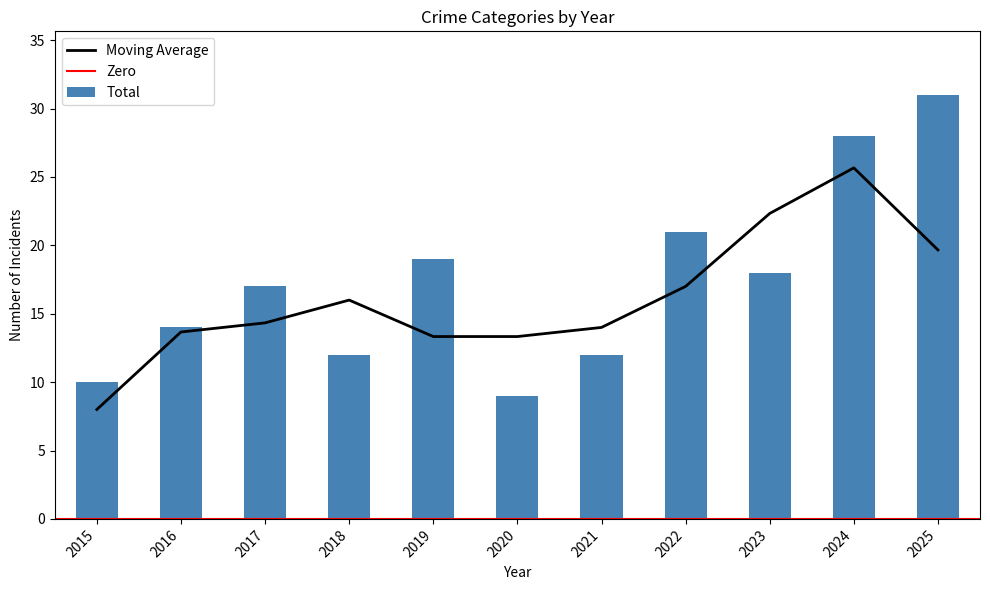

True or false: Moving Average has a value of 2.6 at 2015.

False